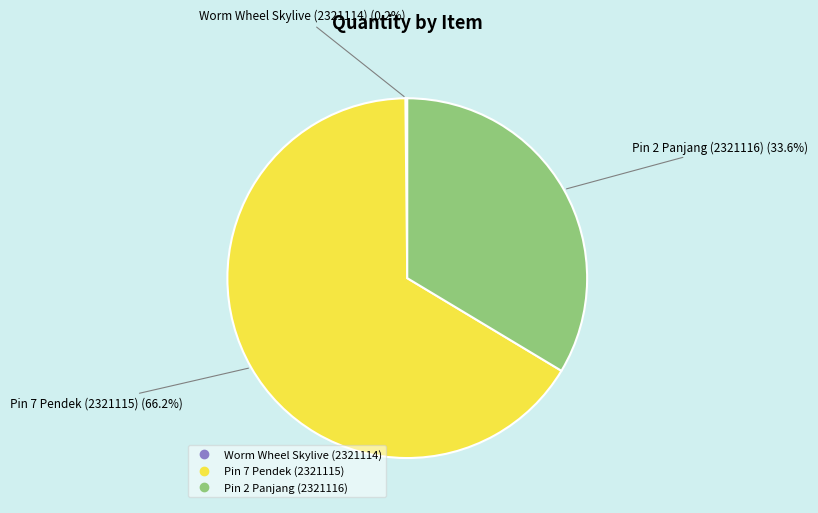

Is there any slice that represents more than half of the pie?

Yes